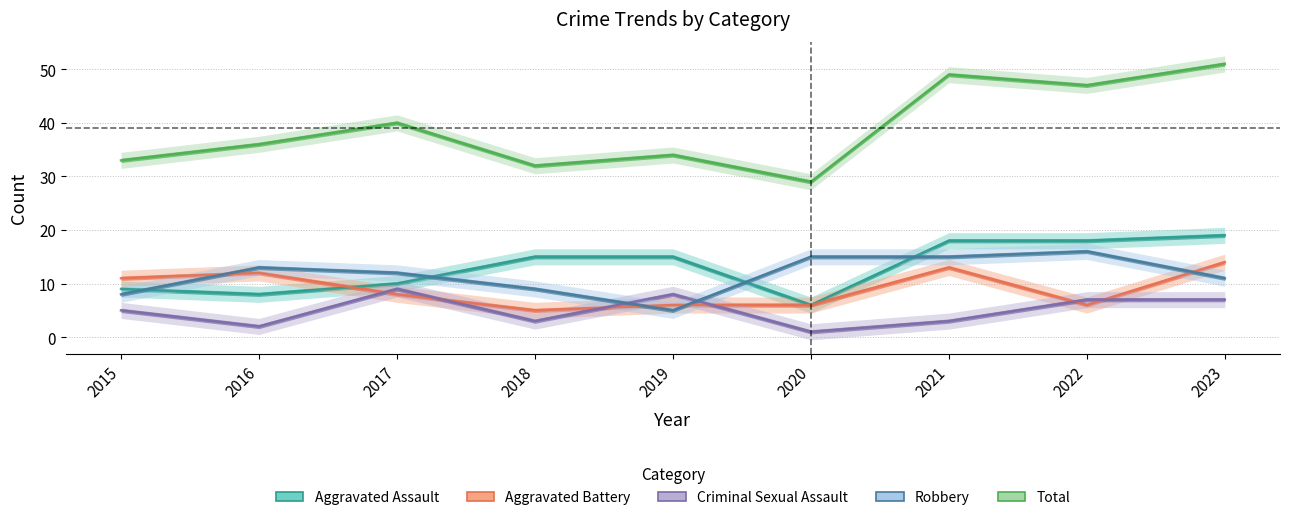

How many lines are shown in the chart?

5